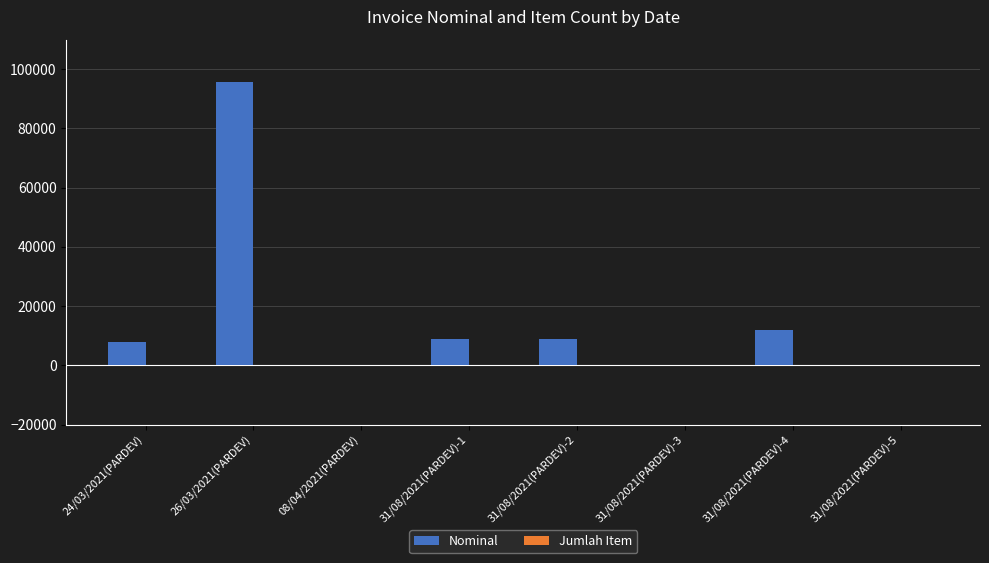

Which series has the largest total across all categories?

Nominal